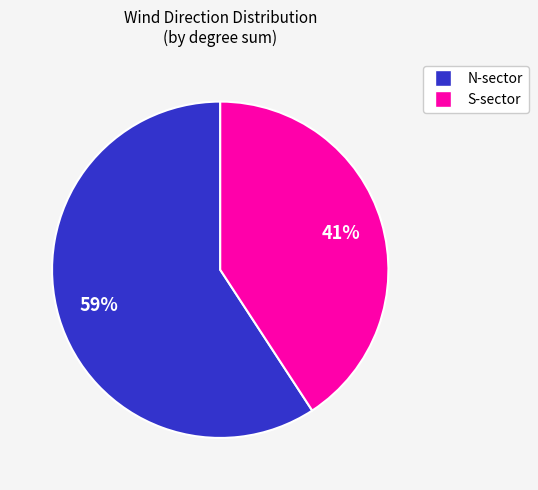

To the nearest percent, what is the average slice percentage?

50%